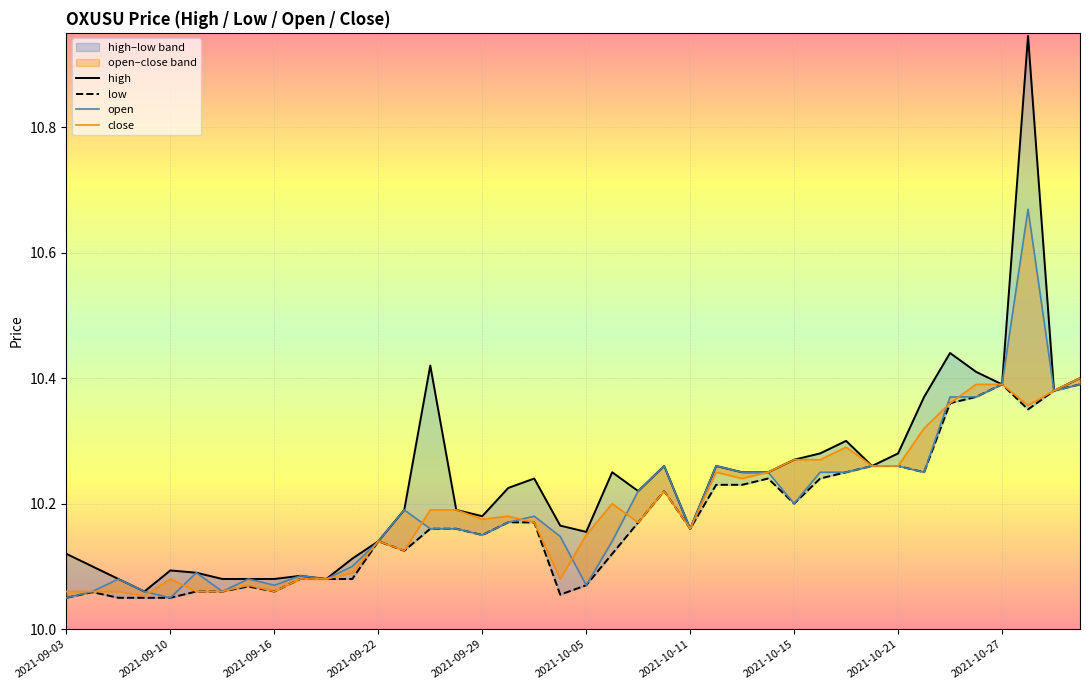

Is it true that low equals 15.3 at 2021-09-22?

False